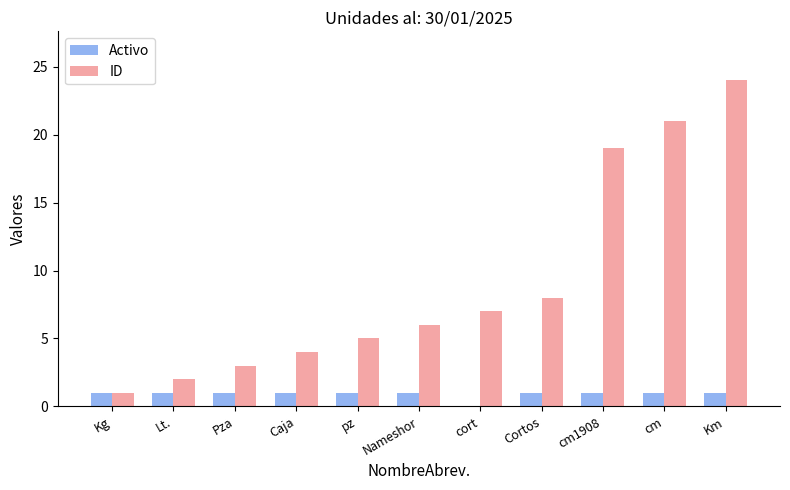

What are all the series names shown in the legend?

Activo, ID